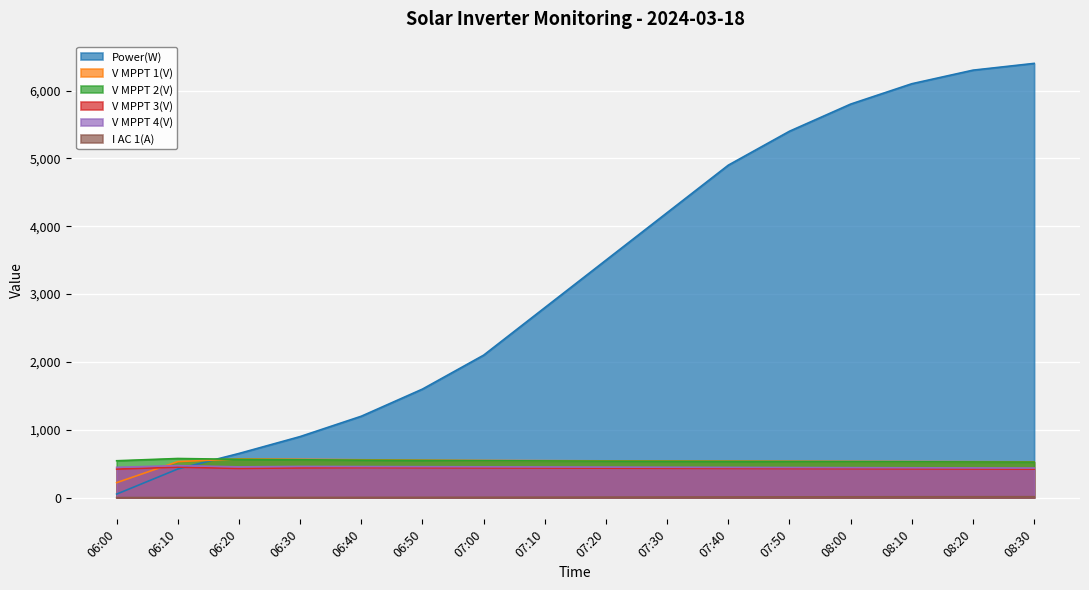

What is the difference between the highest and lowest values at 08:30?

6386.2